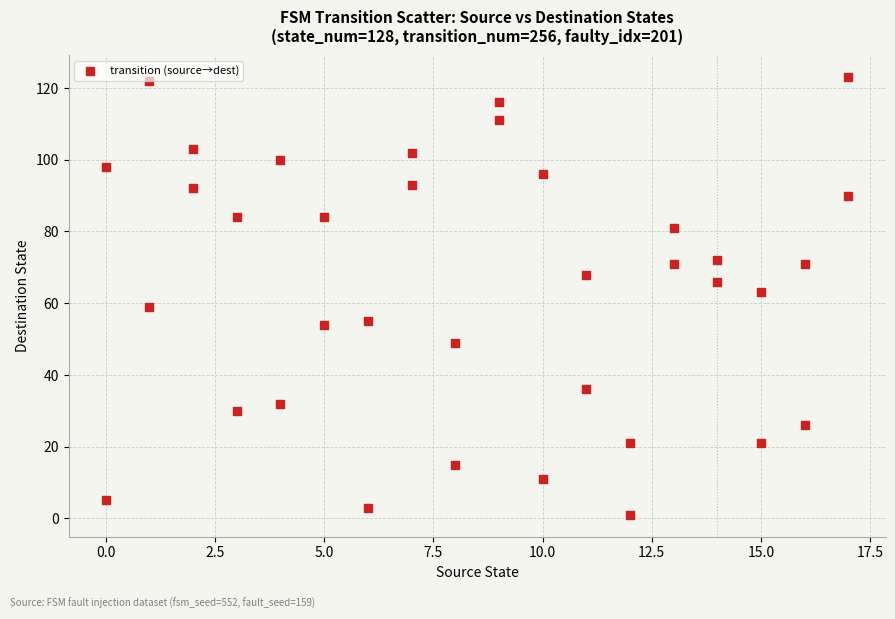

What is the range of Y values (max minus min)?

122